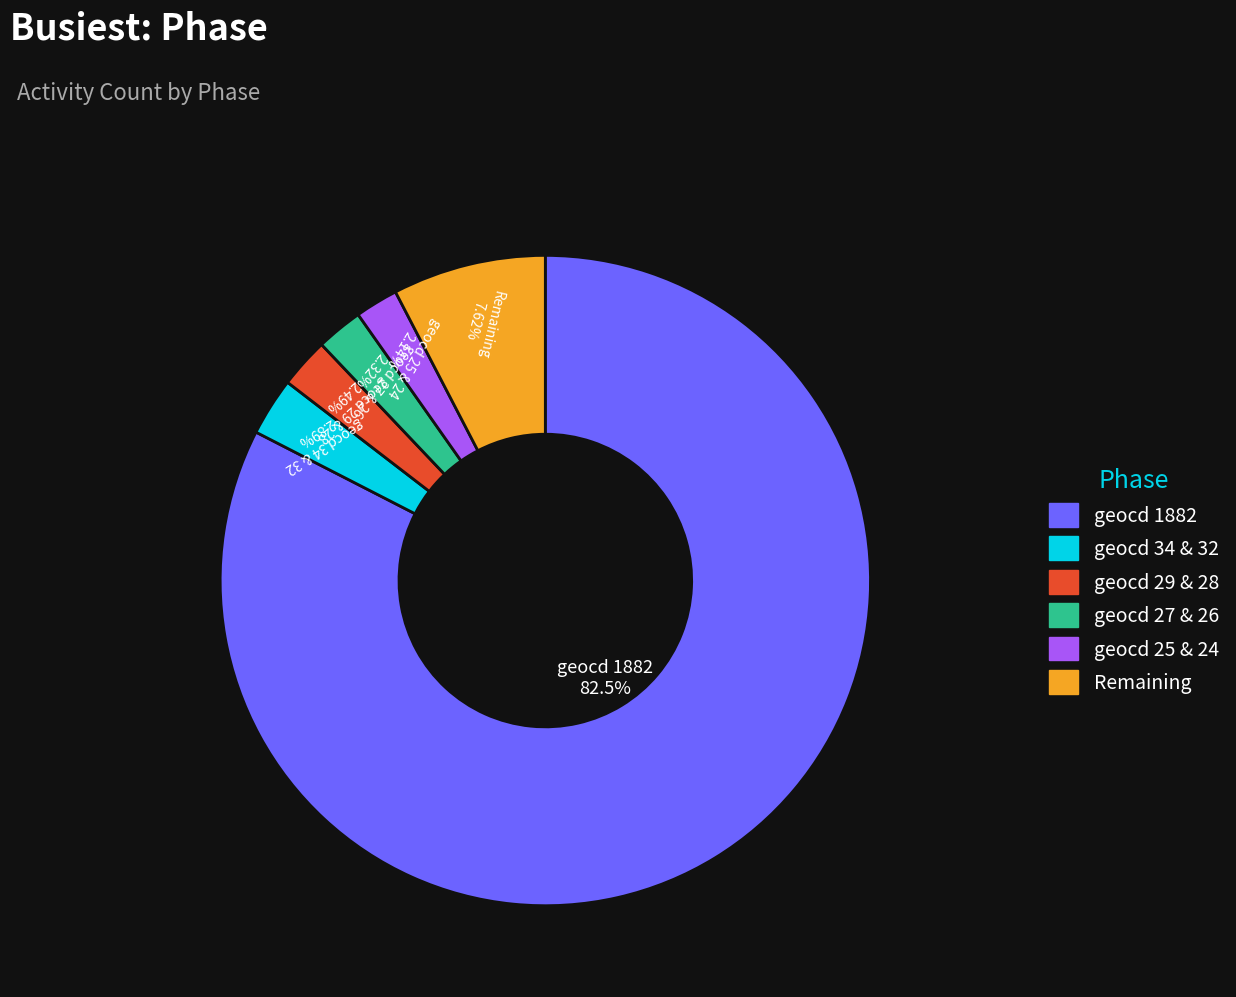

Is there any slice that represents more than half of the pie?

Yes